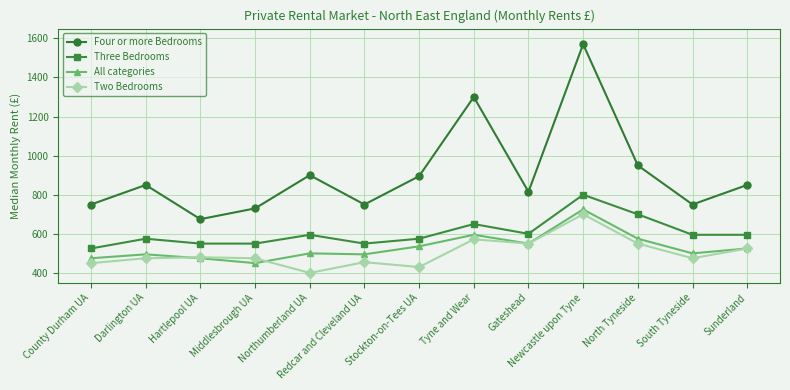

How many data points does each series have?

13